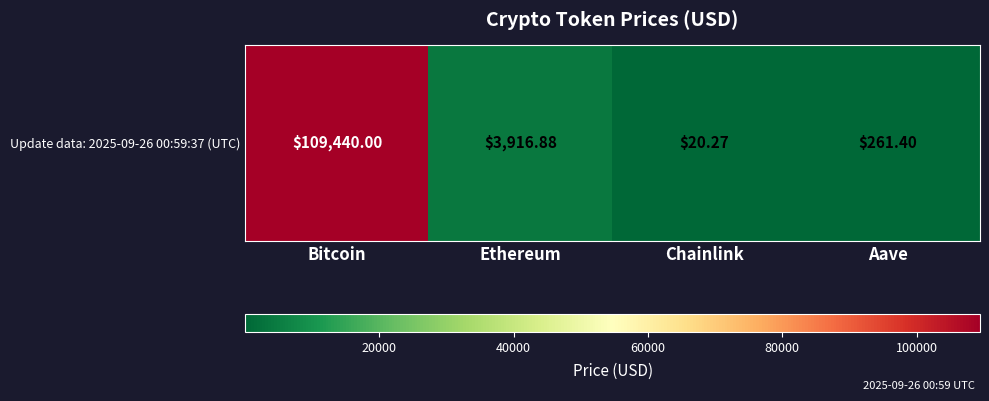

Reading left to right, list all the values displayed in this chart.

109440.0	3916.9	20.3	261.4